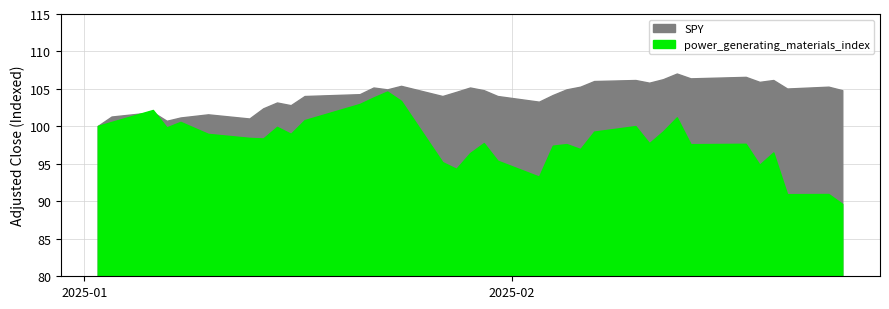

After their last crossing, which series has the higher values: power_generating_materials_index or SPY?

SPY